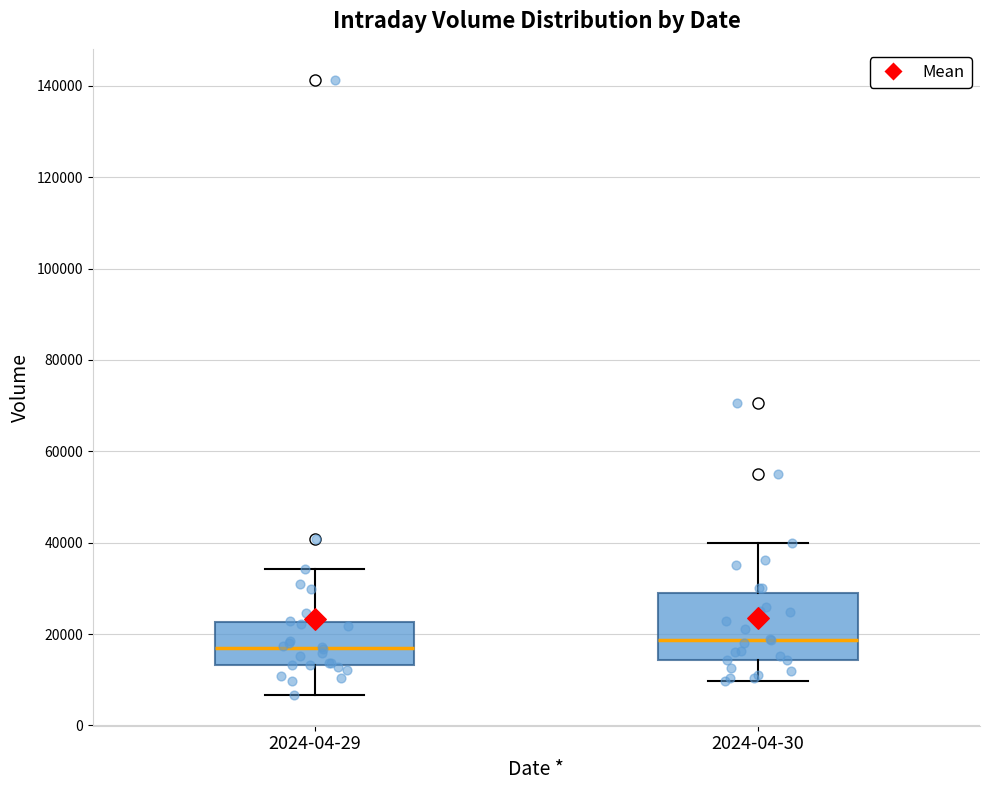

Reading left to right, transcribe this box plot: for each box, give where its median line is, the range the box spans, and where its two whiskers end, as read against the y-axis. The values are not printed on the chart, so give them approximately, as read against the axis.

2024-04-29: median 16000, box 14000 to 22000, whiskers 6000 to 34000
2024-04-30: median 18000, box 14000 to 28000, whiskers 10000 to 40000